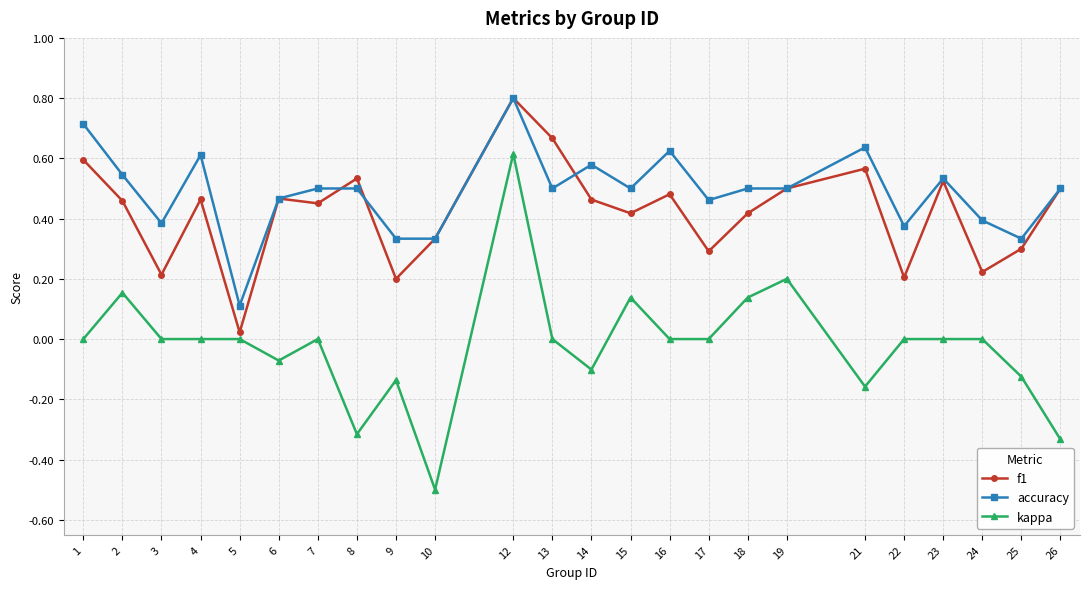

How many lines are shown in the chart?

3